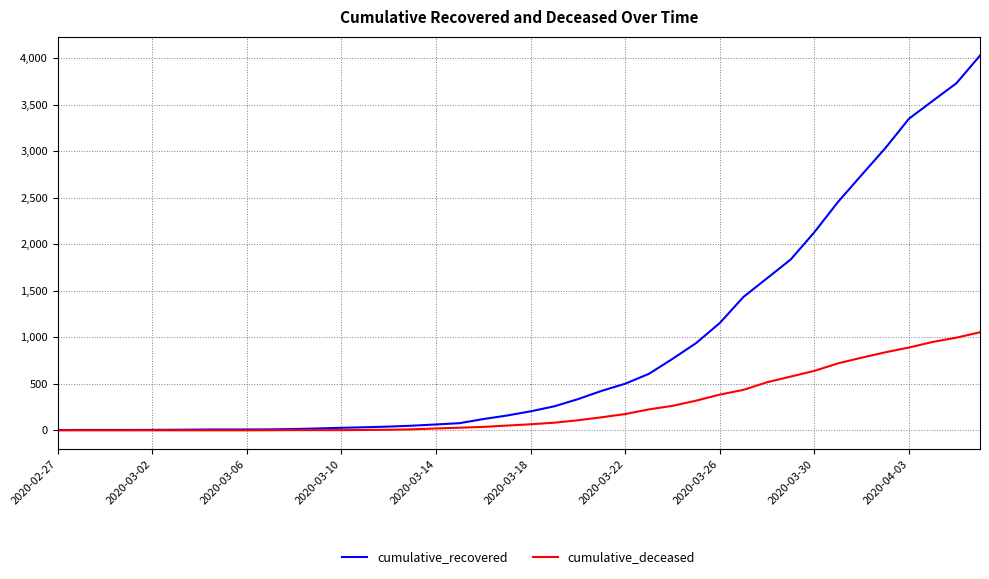

Which series has the largest total across all categories?

cumulative_recovered